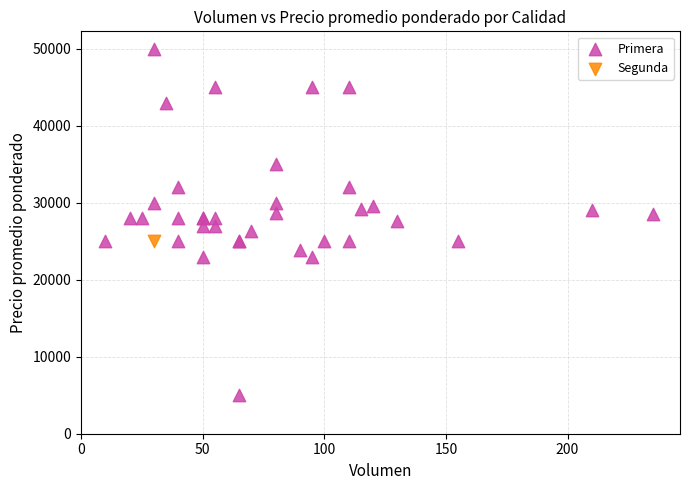

What are all the series names shown in the legend?

Primera, Segunda